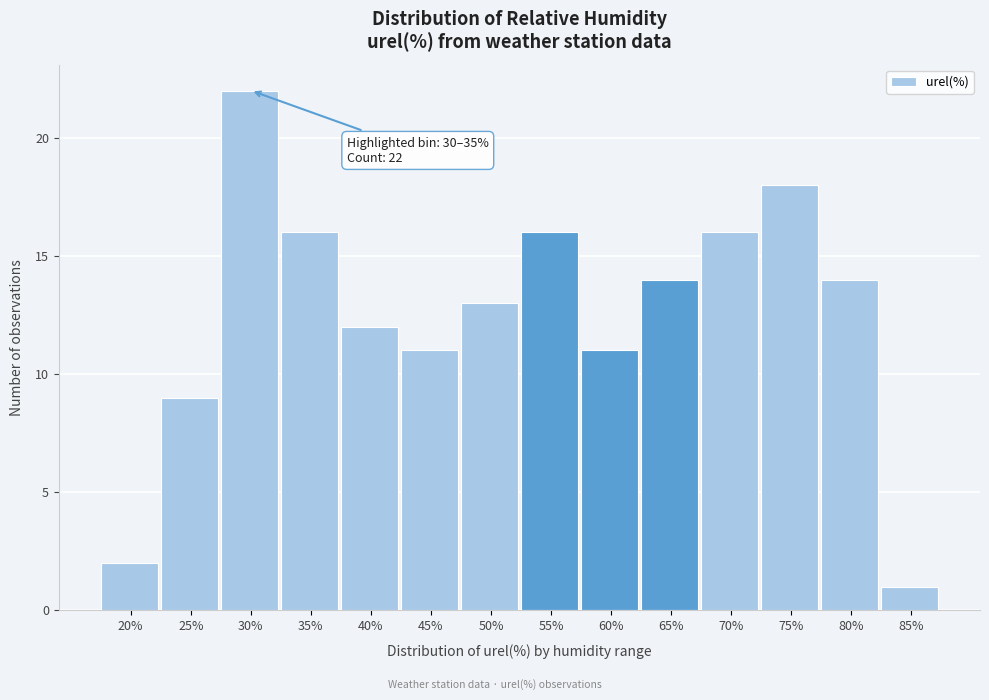

Reading right to left, extract all data points from this chart.

1	14	18	16	14	11	16	13	11	12	16	22	9	2